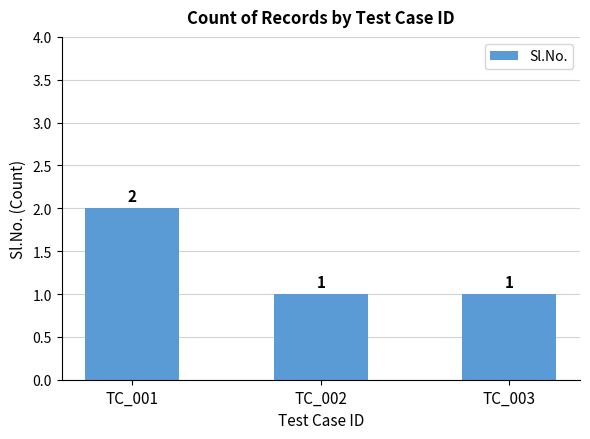

What is the change in value from TC_001 to TC_003?

-1